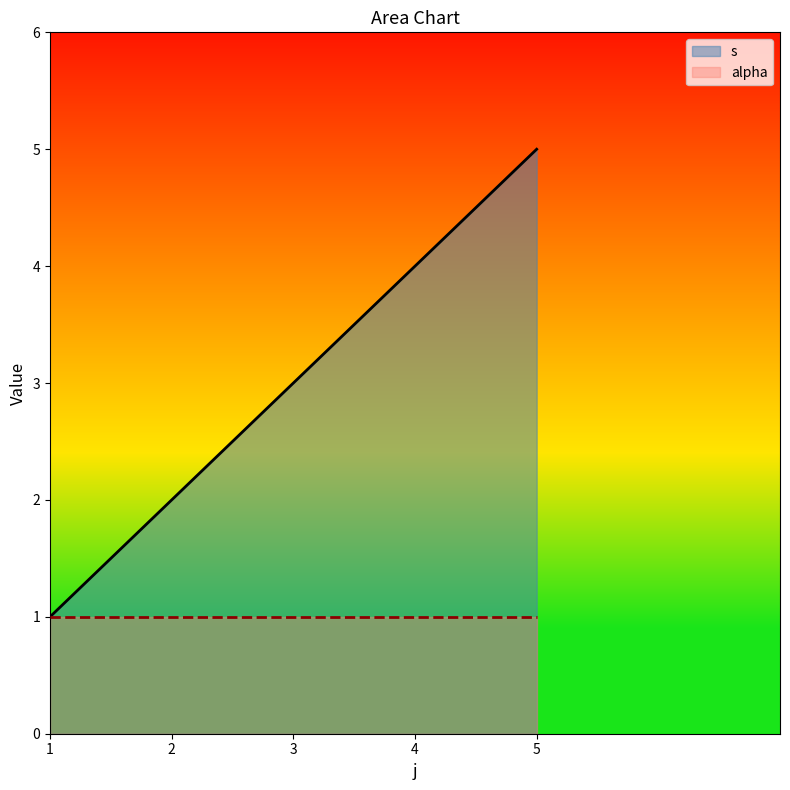

What is the value of the 3rd point from the left?

3